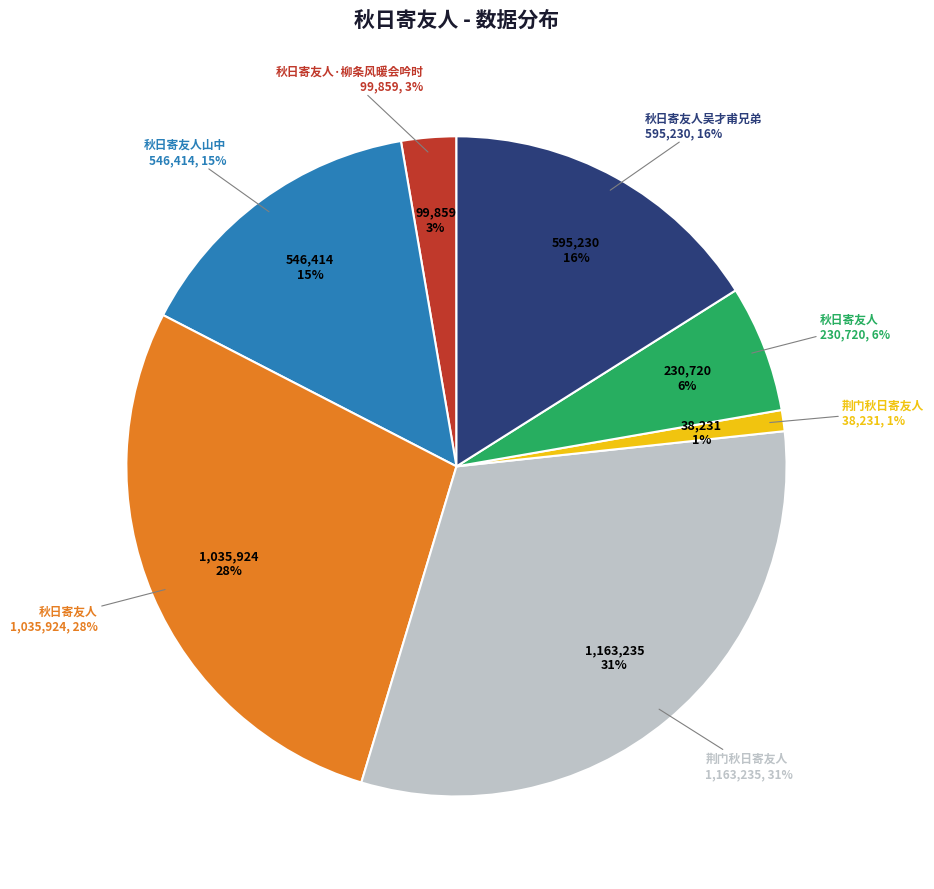

Which category has the biggest portion of the pie?

荆门秋日寄友人